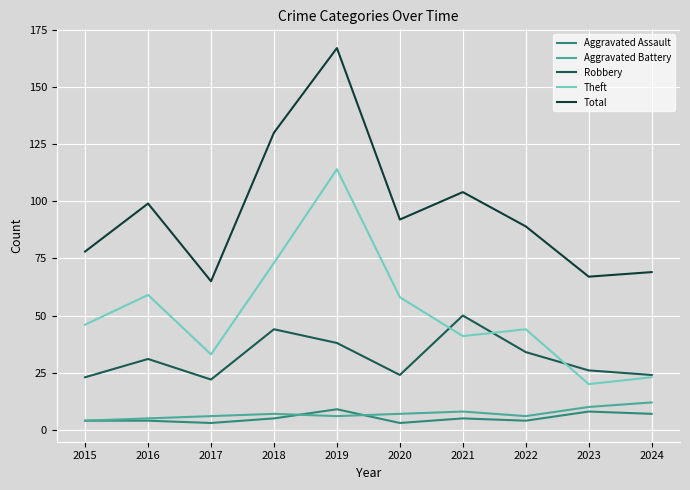

How many distinct data groups are displayed?

5